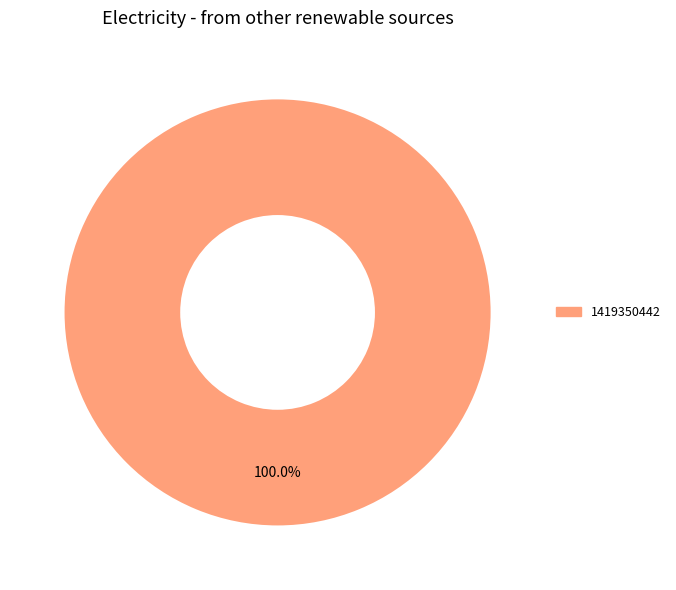

Rank the categories by value from lowest to highest.

1419350442